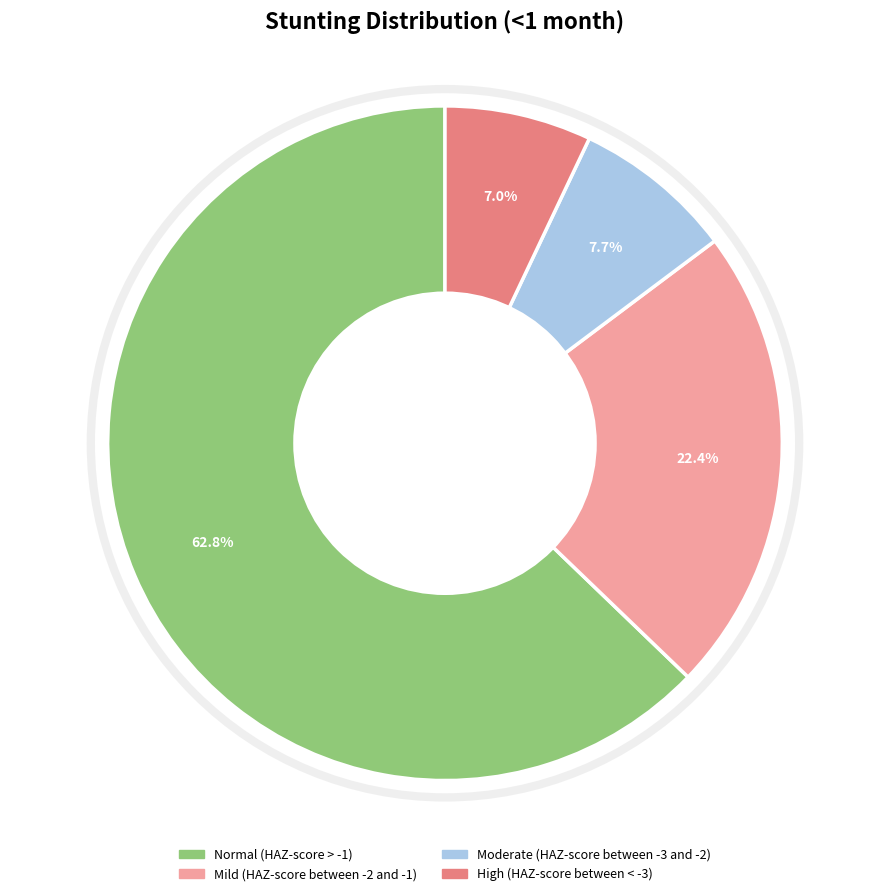

Between Normal (HAZ-score > -1) and Mild (HAZ-score between -2 and -1), which is larger?

Normal (HAZ-score > -1)